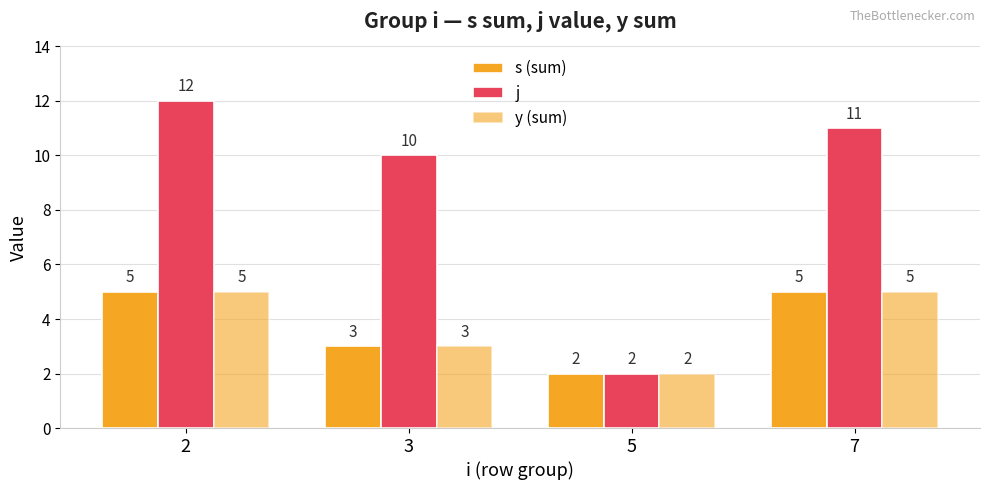

Does the chart contain any negative values?

No